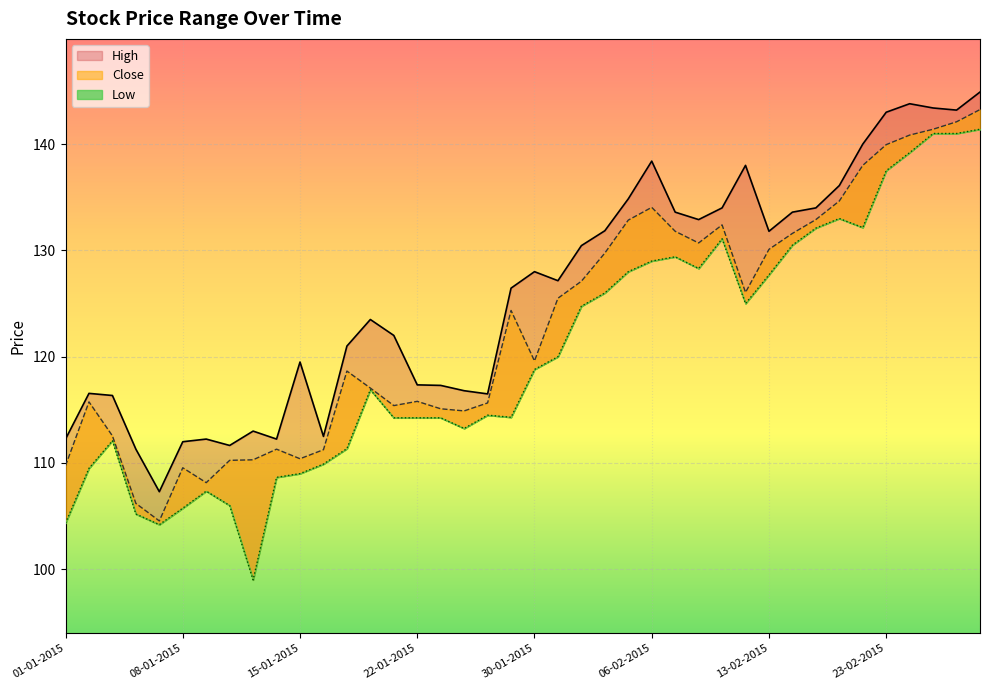

What is the minimum value shown in the chart?

99.0